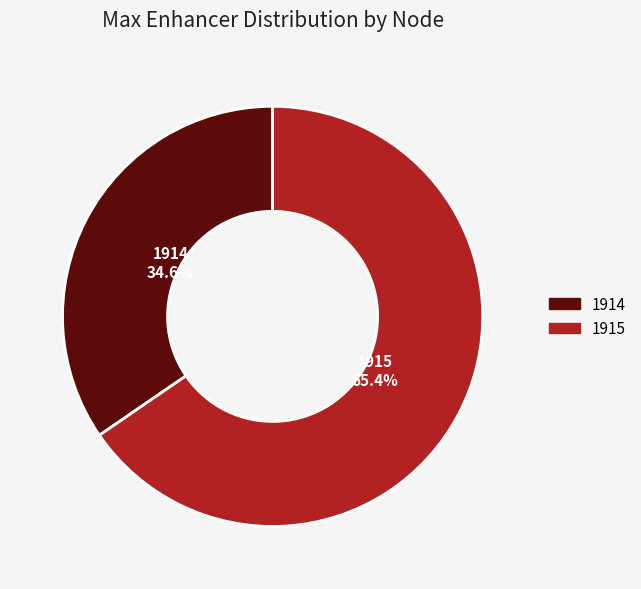

How many segments does this pie chart have?

2